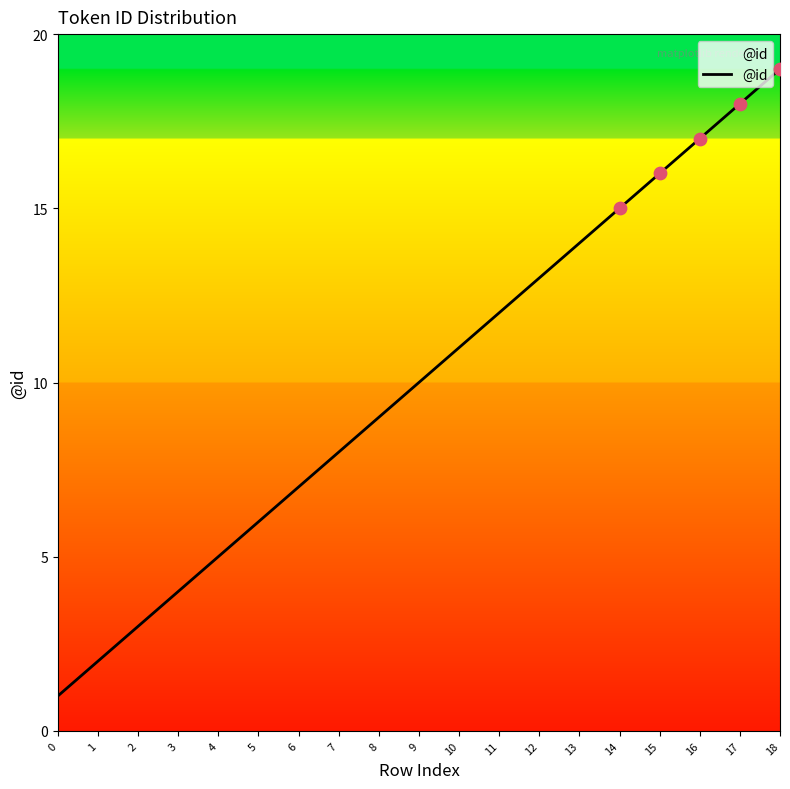

Between 10 and 9, which is larger?

10